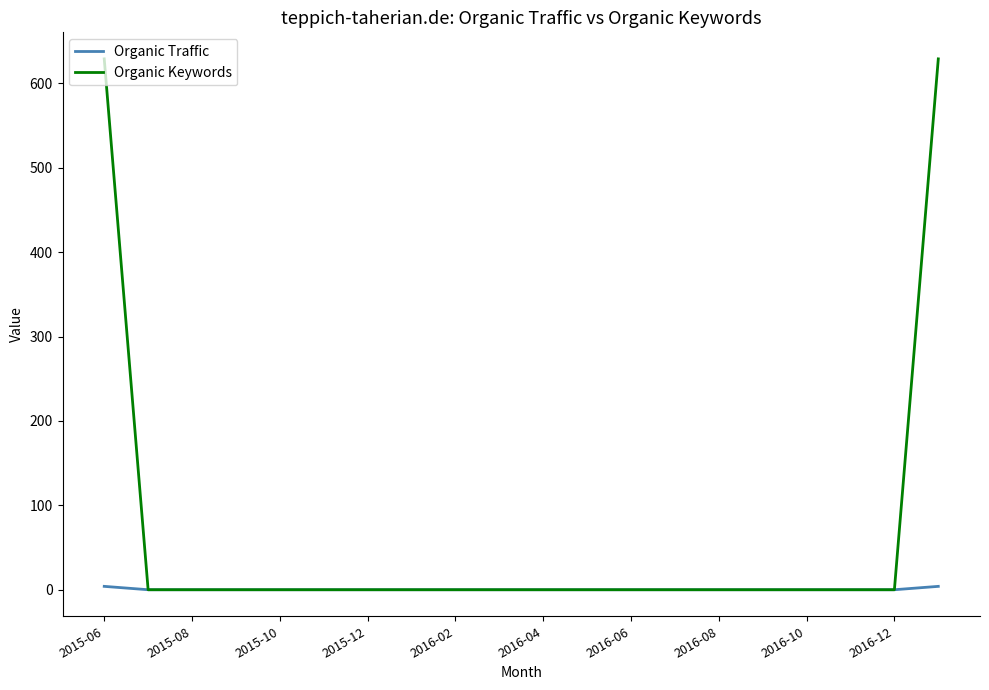

Which series has the largest total across all categories?

Organic Keywords